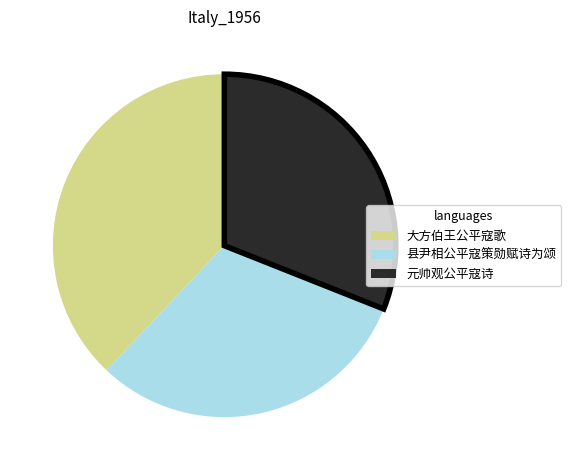

Which category has the biggest portion of the pie?

大方伯王公平寇歌